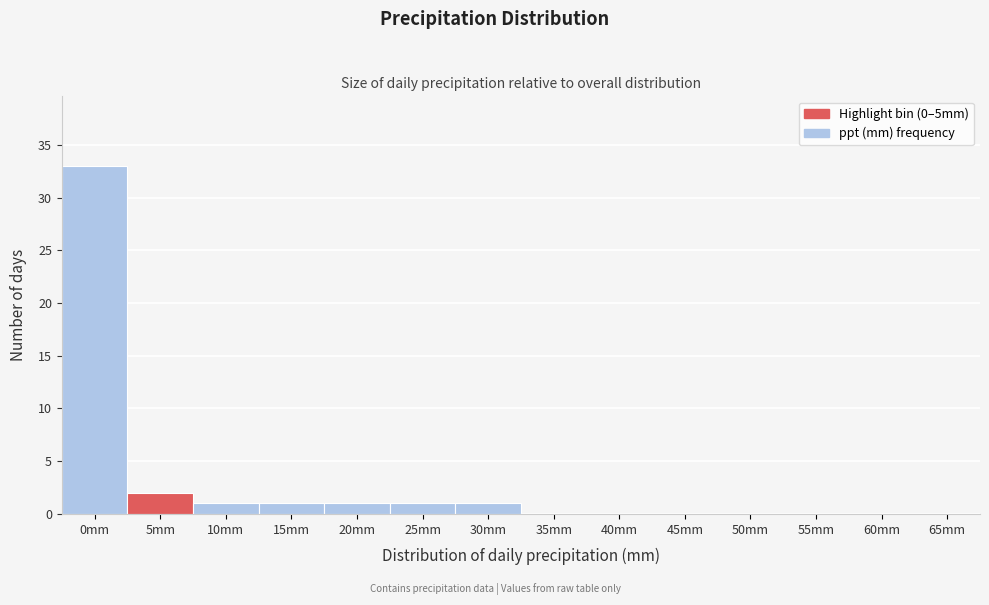

Reading left to right, transcribe all the data shown in this chart.

0mm=33	5mm=2	10mm=1	15mm=1	20mm=1	25mm=1	30mm=1	35mm=0	40mm=0	45mm=0	50mm=0	55mm=0	60mm=0	65mm=0